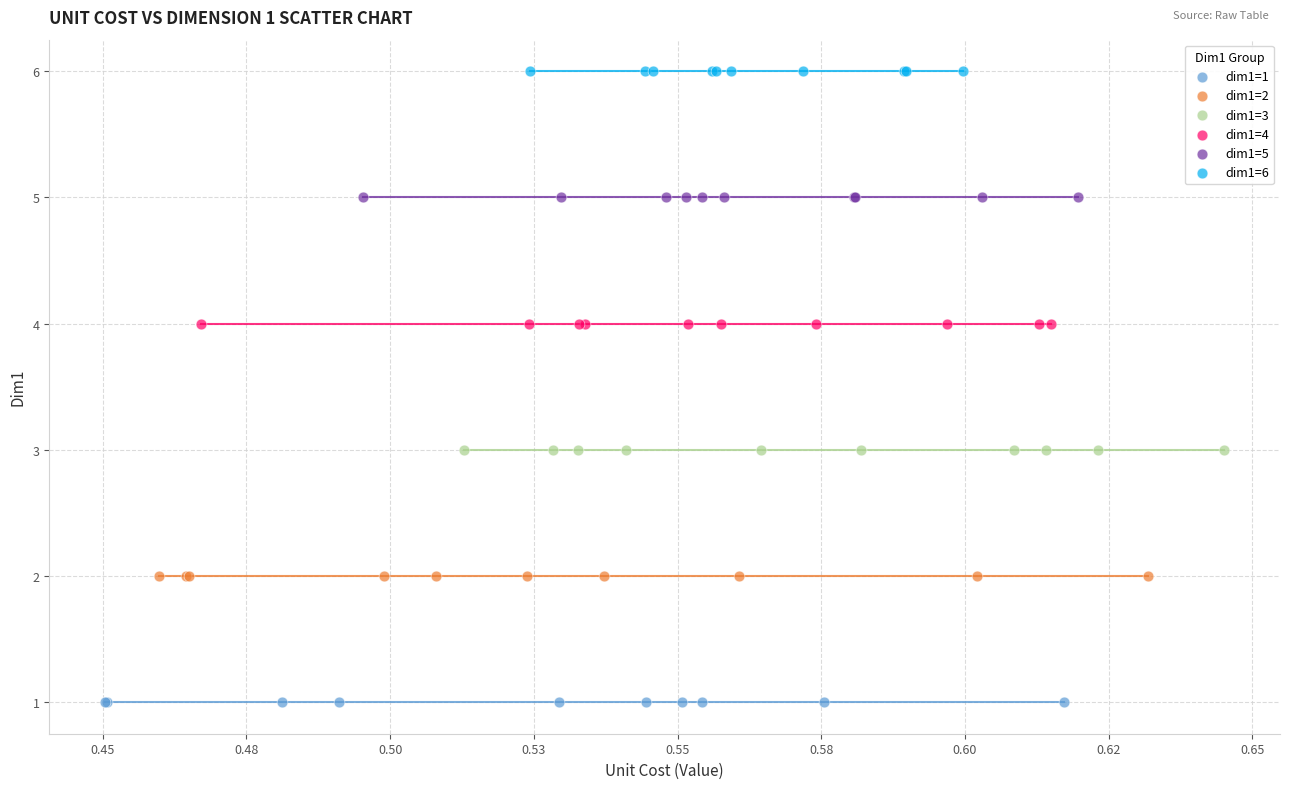

Which series contains the highest Y value?

dim1=6